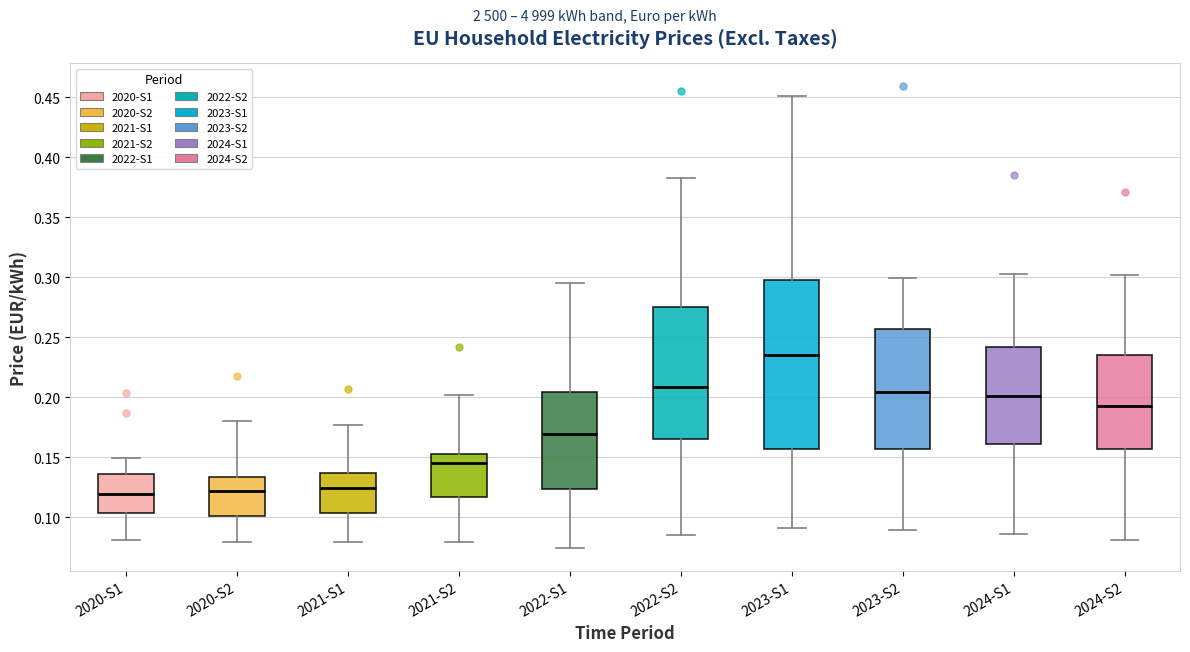

Which box has the highest median line?

2023-S1